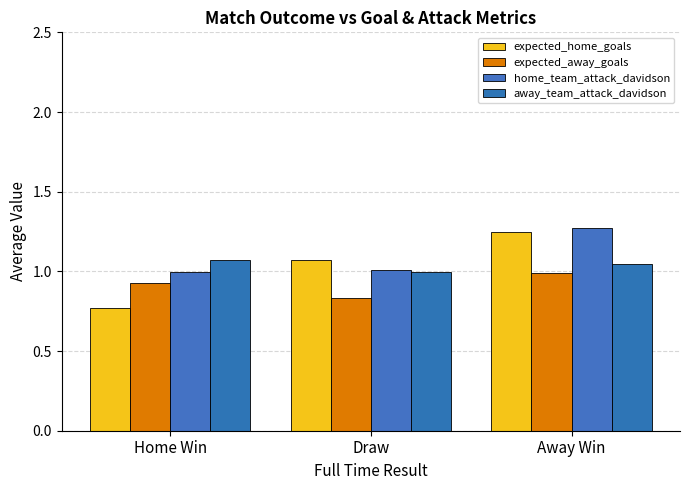

At how many categories does at least one series exceed 1?

3